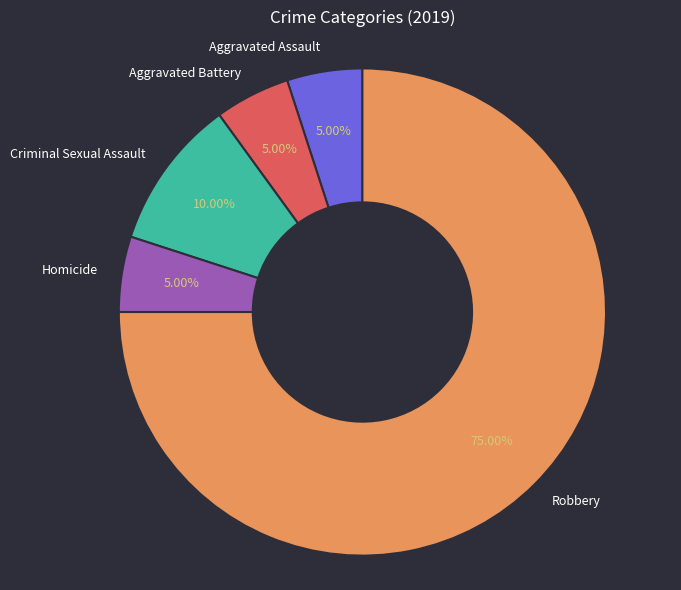

What is the total percentage of Homicide and Robbery?

80.0%